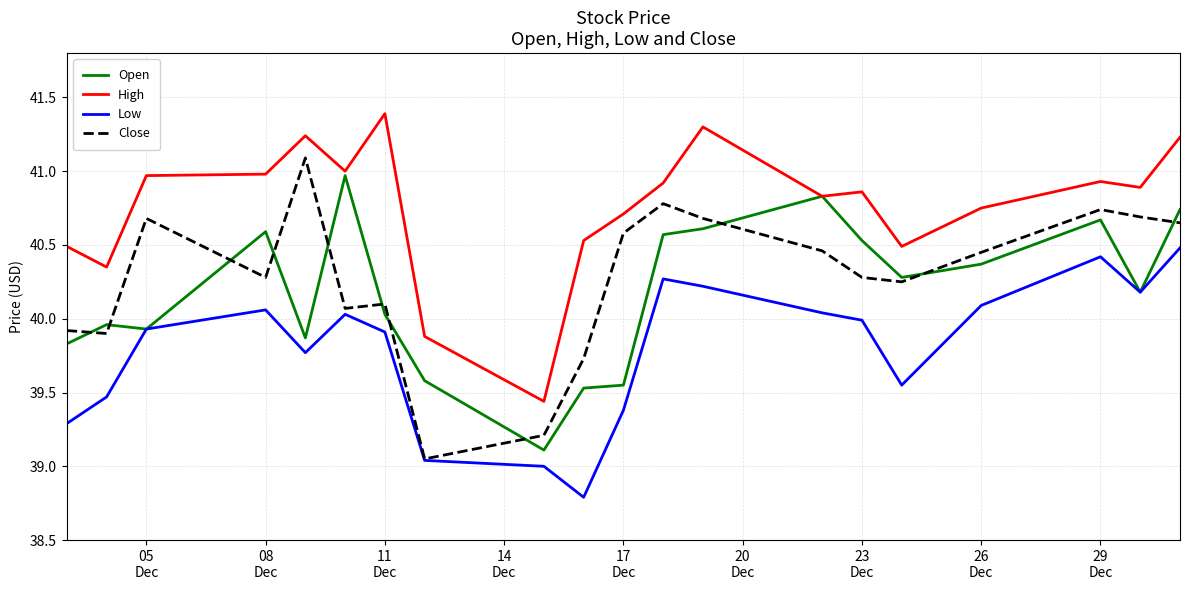

What is the average value of the Close series?

40.3